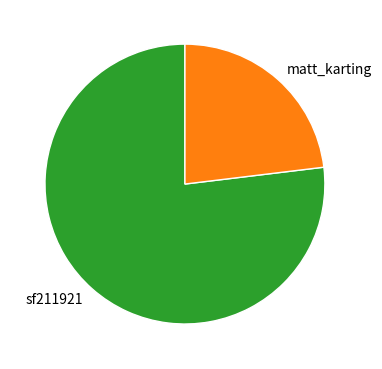

Which slice represents more than half of the pie?

sf211921